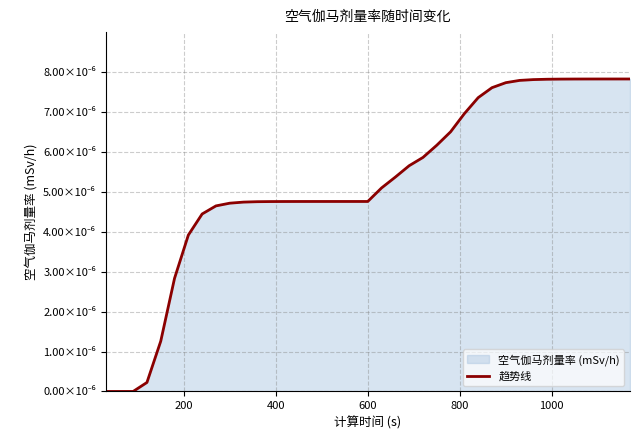

Does the chart have visible grid lines?

Yes